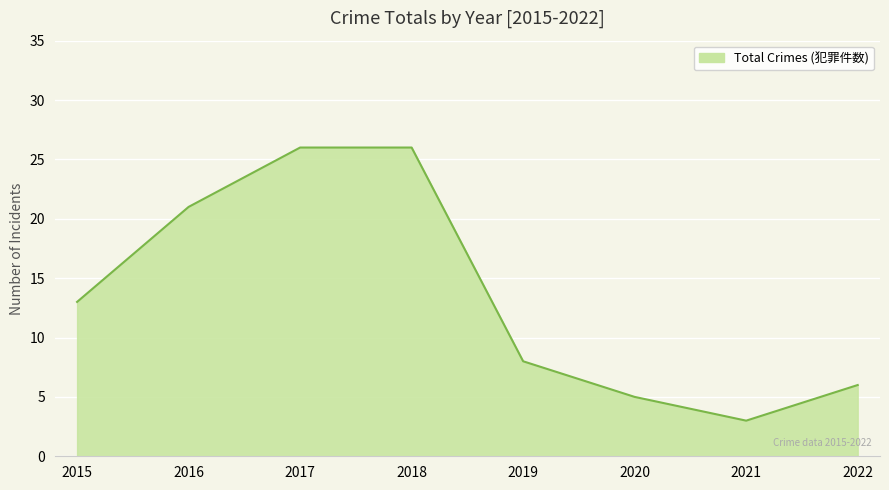

How many series are shown in this chart?

1